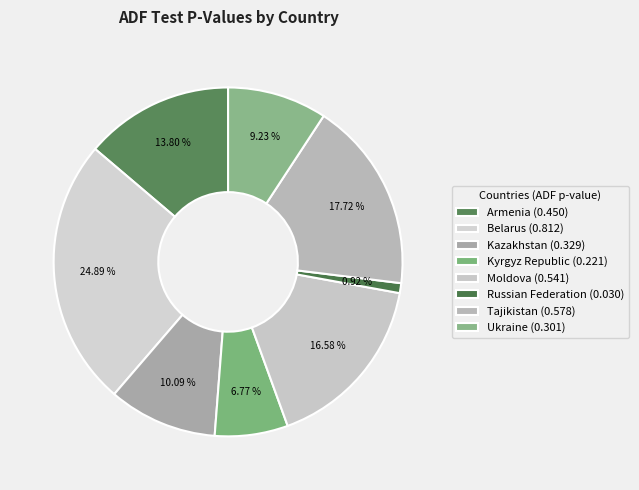

Which slice is the smallest?

Russian Federation